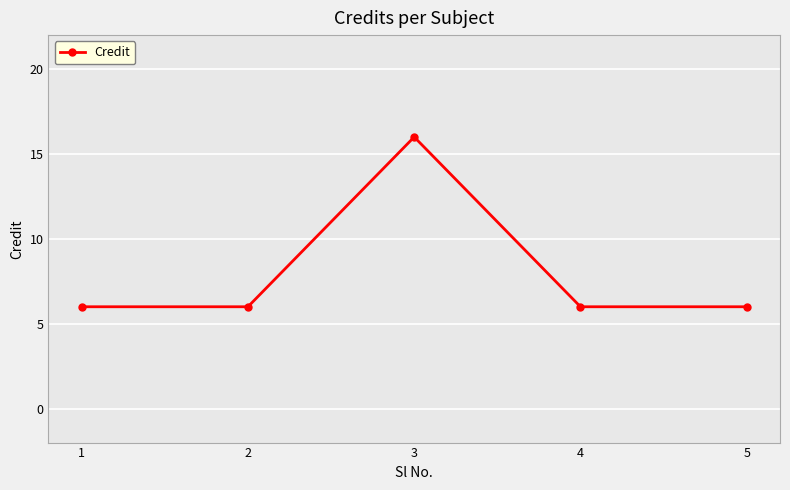

How many data points does each series have?

5